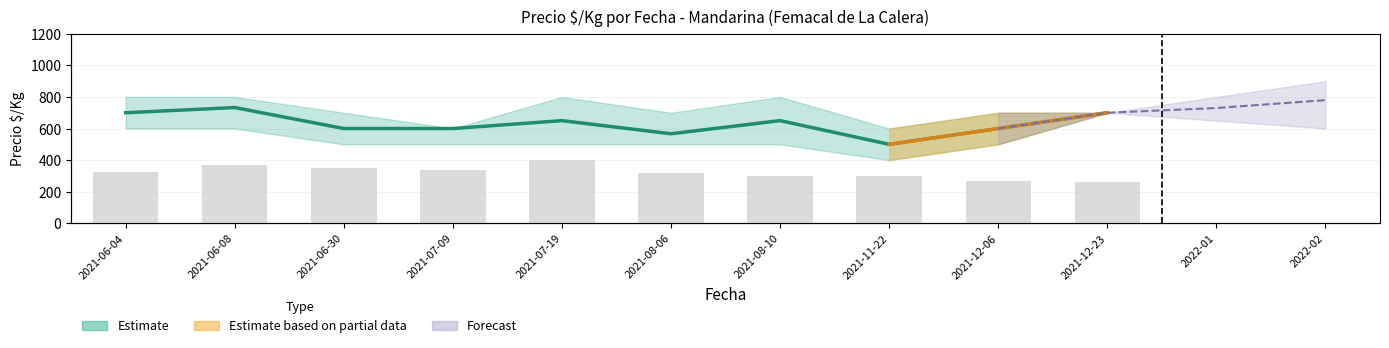

Reading left to right, what are all the values shown in this chart?

Precio promedio ponderado: 2021-06-04=700	2021-06-08=733	2021-06-30=600	2021-07-09=600	2021-07-19=650	2021-08-06=567	2021-08-10=650	2021-11-22=500	2021-12-06=600	2021-12-23=700
Volumen: 2021-06-04=70	2021-06-08=80	2021-06-30=75	2021-07-09=72	2021-07-19=86	2021-08-06=68	2021-08-10=65	2021-11-22=65	2021-12-06=57	2021-12-23=56